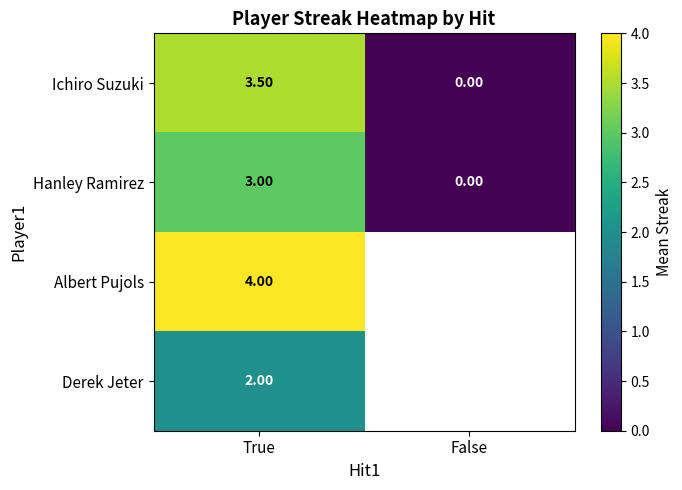

Which series has the largest range (max minus min)?

Ichiro Suzuki